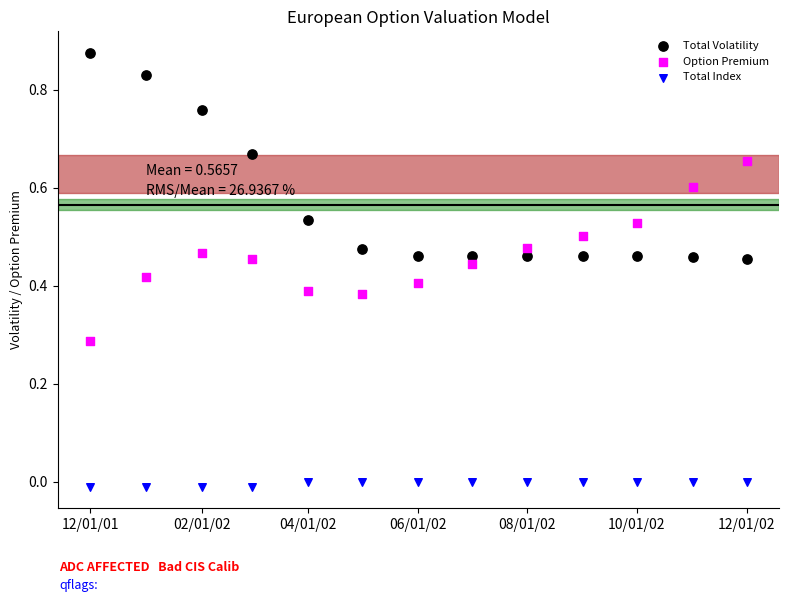

Which series contains the lowest Y value?

Total Index